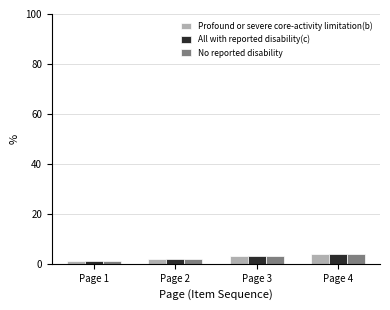

The Profound or severe core-activity limitation(b) series shows 4 at Page 4. True or false?

True